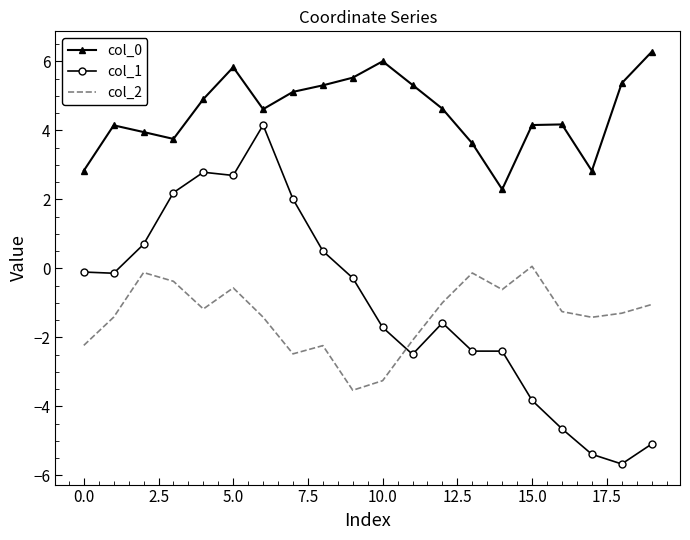

In col_2, how many points are lower than both neighbors (excluding endpoints)?

5